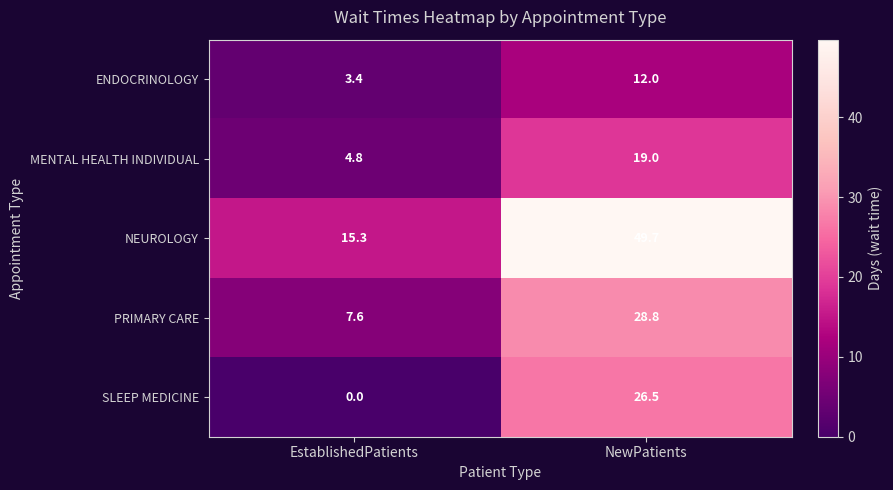

At how many categories does at least one series exceed 18?

1